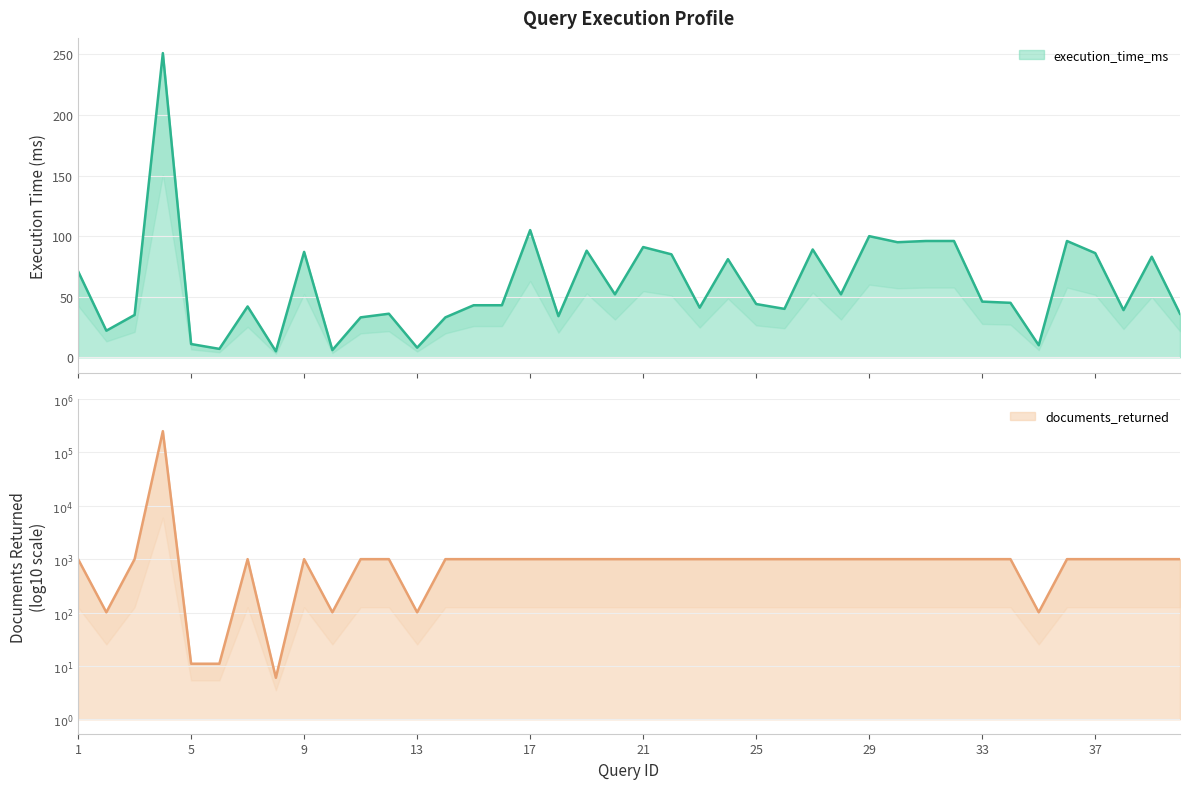

True or false: there are more than 2 points higher than both neighbors.

True